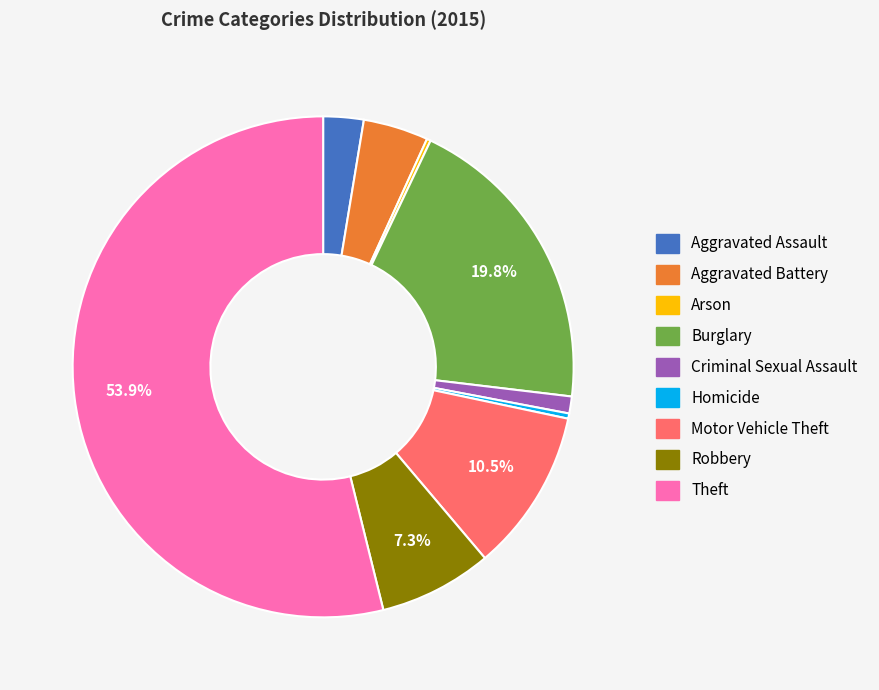

What percentage do Theft and Burglary together represent?

73.7%